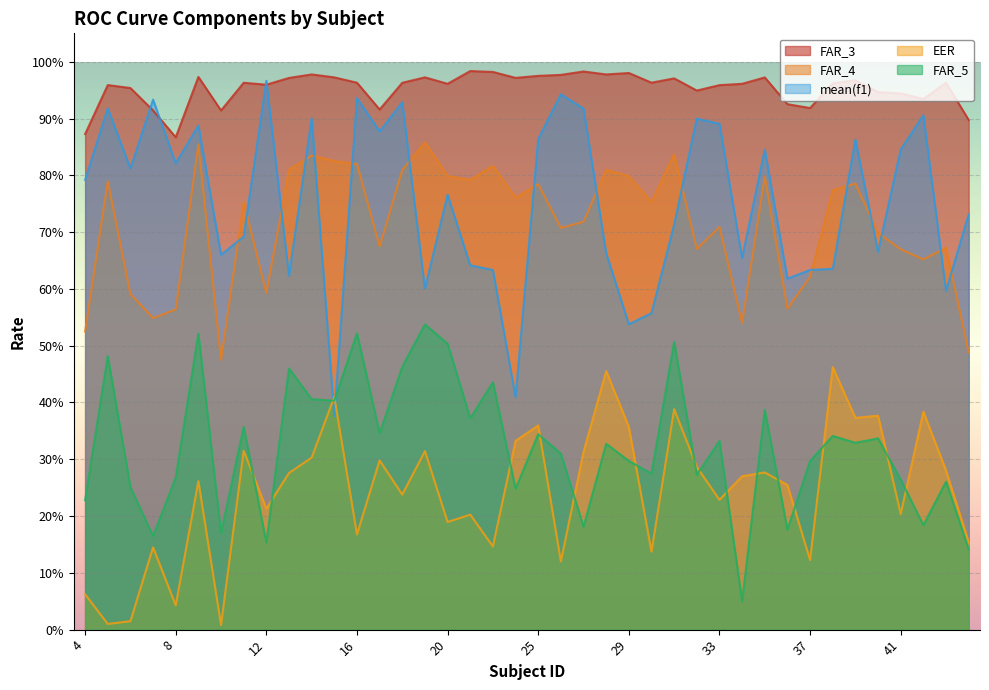

What is the value of the FAR_4 point at the 38th from the left?

0.7